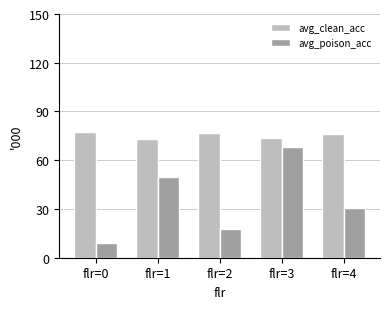

Does the chart contain any negative values?

No